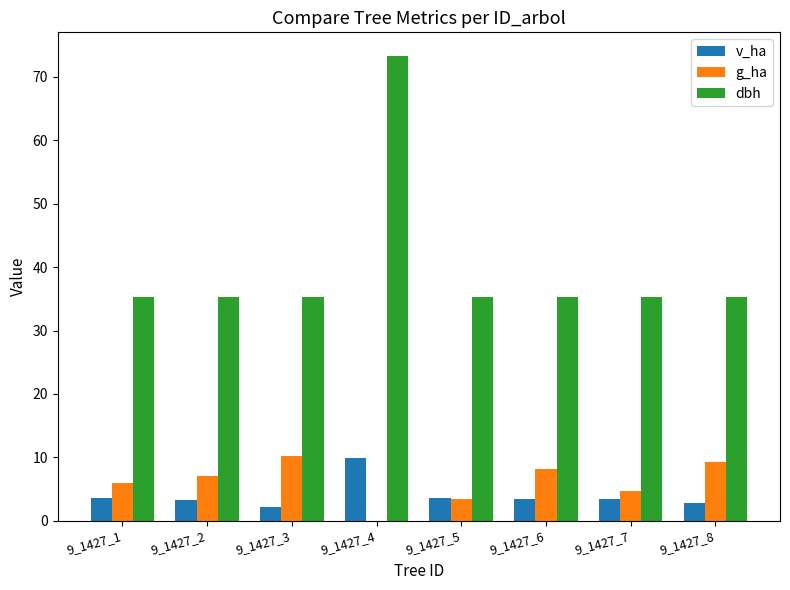

Is the value of v_ha at 9_1427_5 greater than the value of g_ha at 9_1427_8?

No